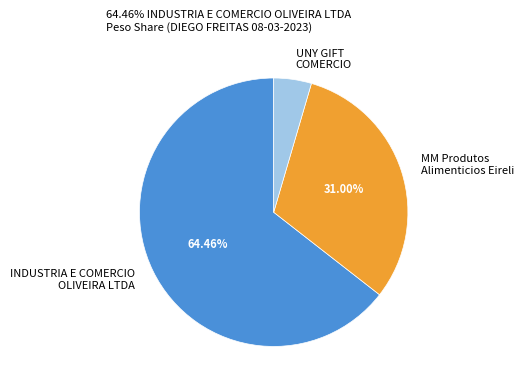

Approximately how many times larger is the value at INDUSTRIA E COMERCIO OLIVEIRA LTDA compared to UNY GIFT COMERCIO?

14.2